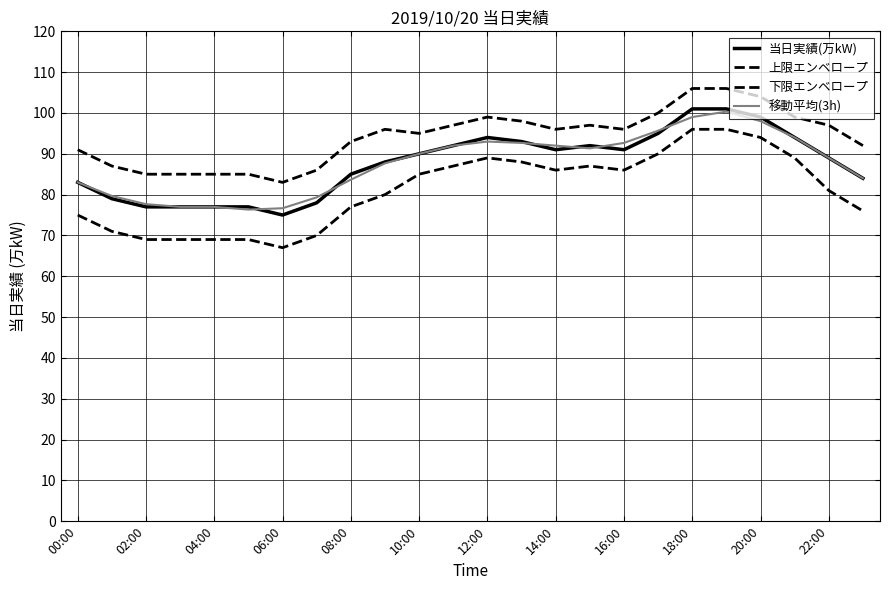

What is the maximum value shown in the chart?

106.0